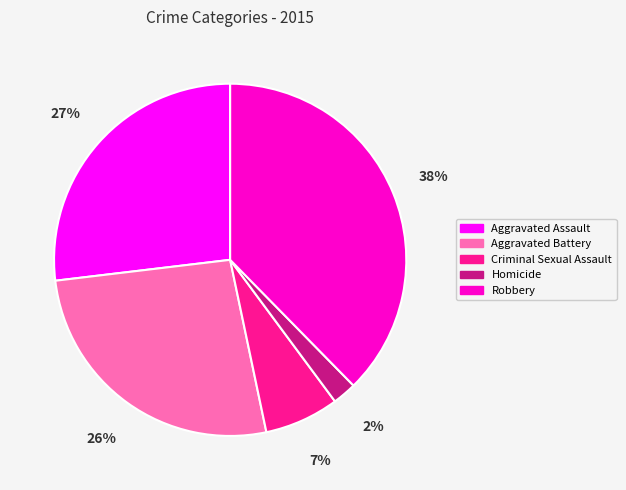

To the nearest percent, what is the average slice percentage?

20%